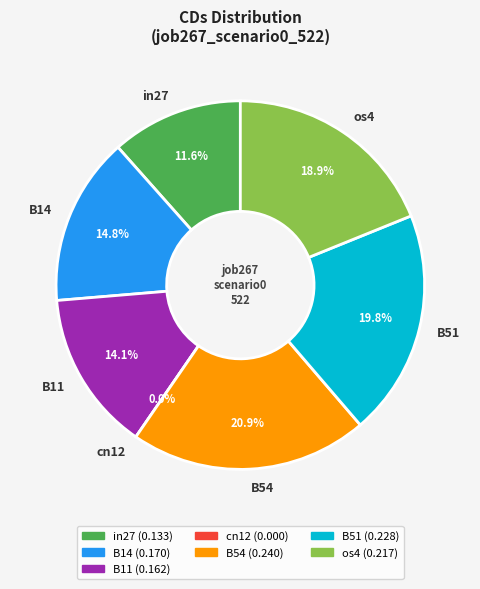

Rank the categories by value from highest to lowest.

B54, B51, os4, B14, B11, in27, cn12